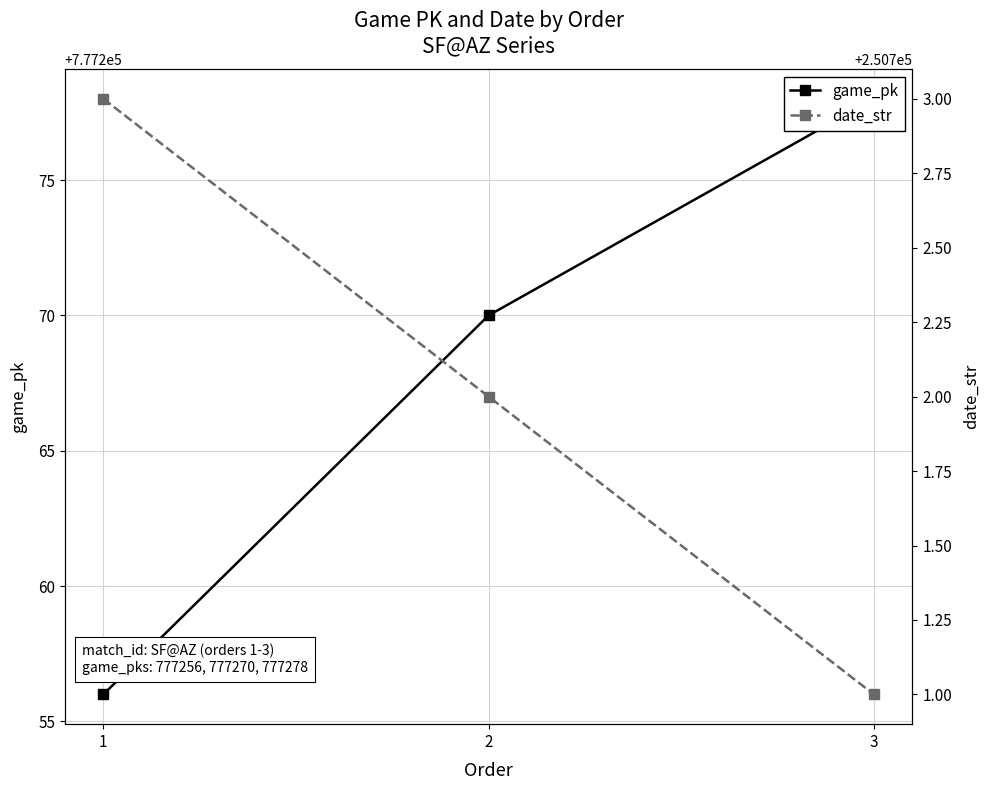

What is the value of the date_str point at the 1st from the left?

250703